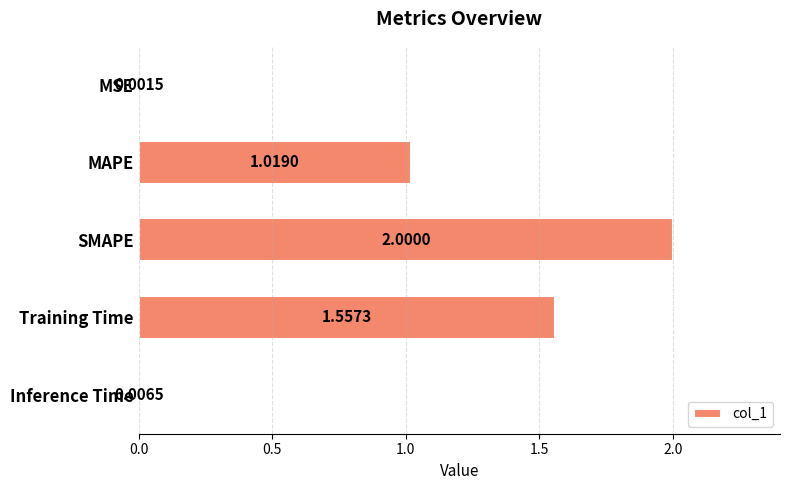

What is the sum of all values?

4.6